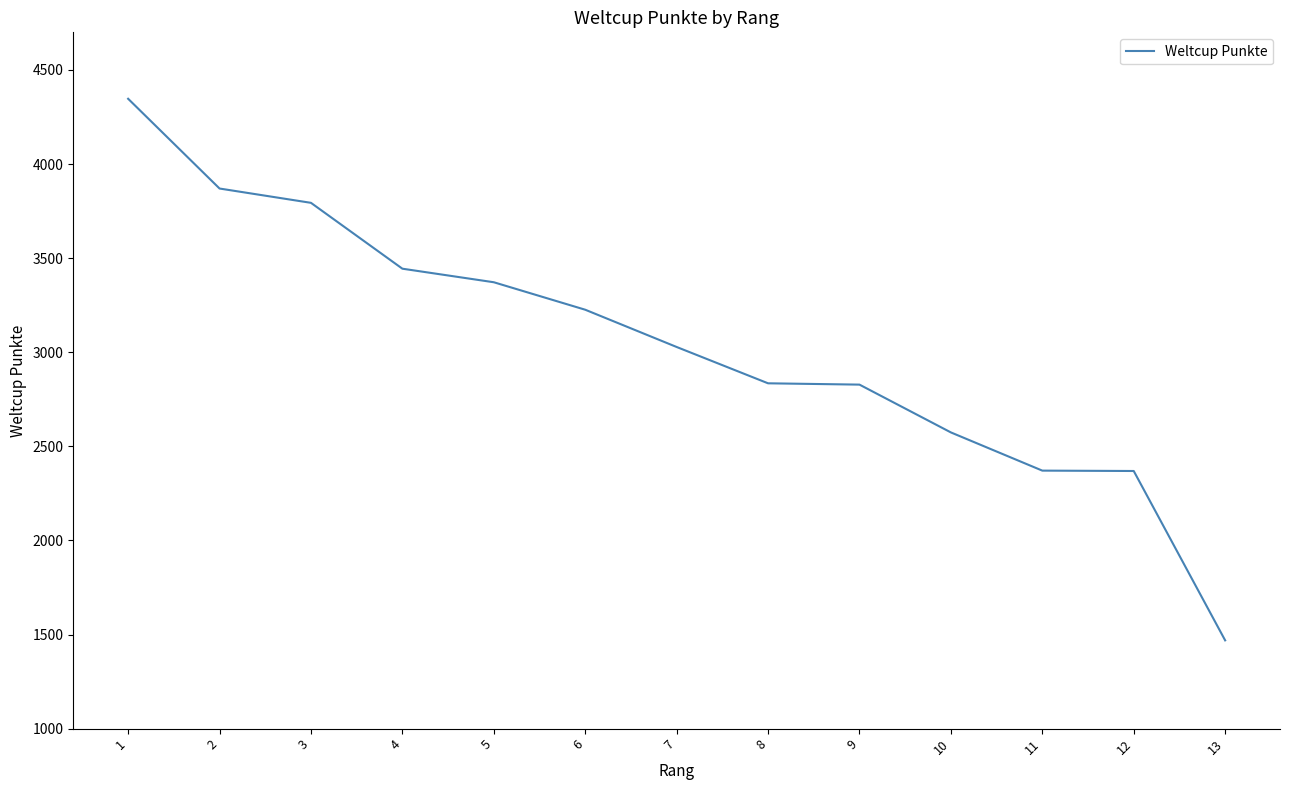

How many lines are shown in the chart?

1